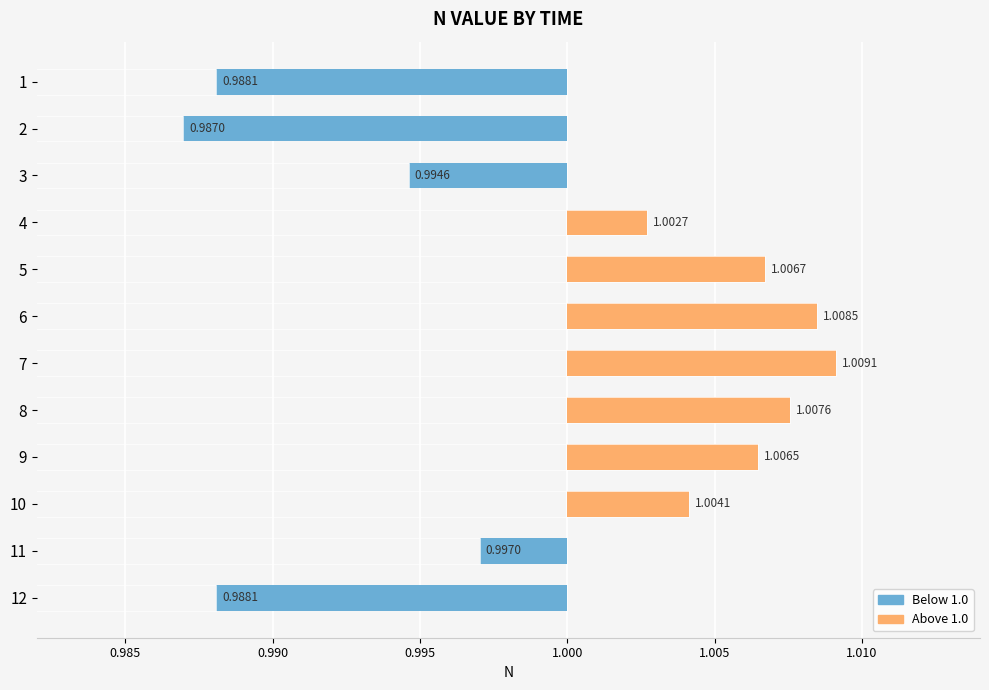

What position from the right is 11?

1